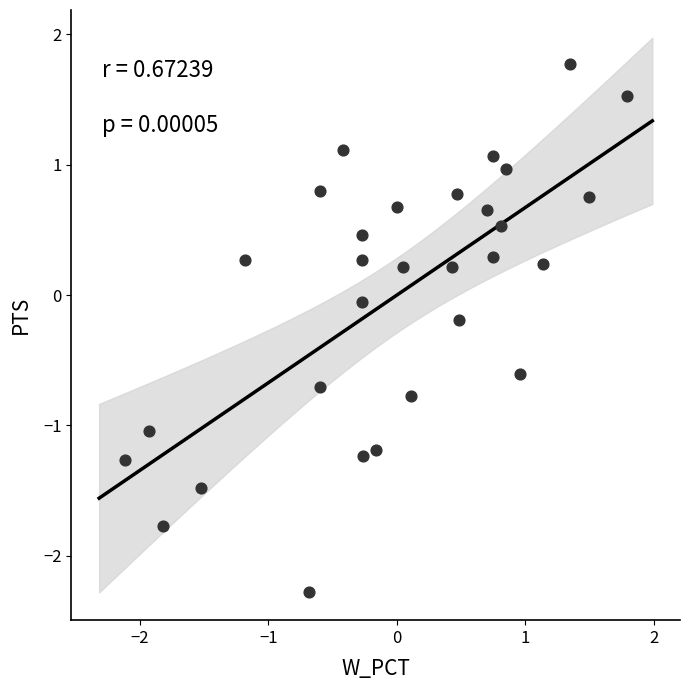

What is the range of Y values (max minus min)?

4.0